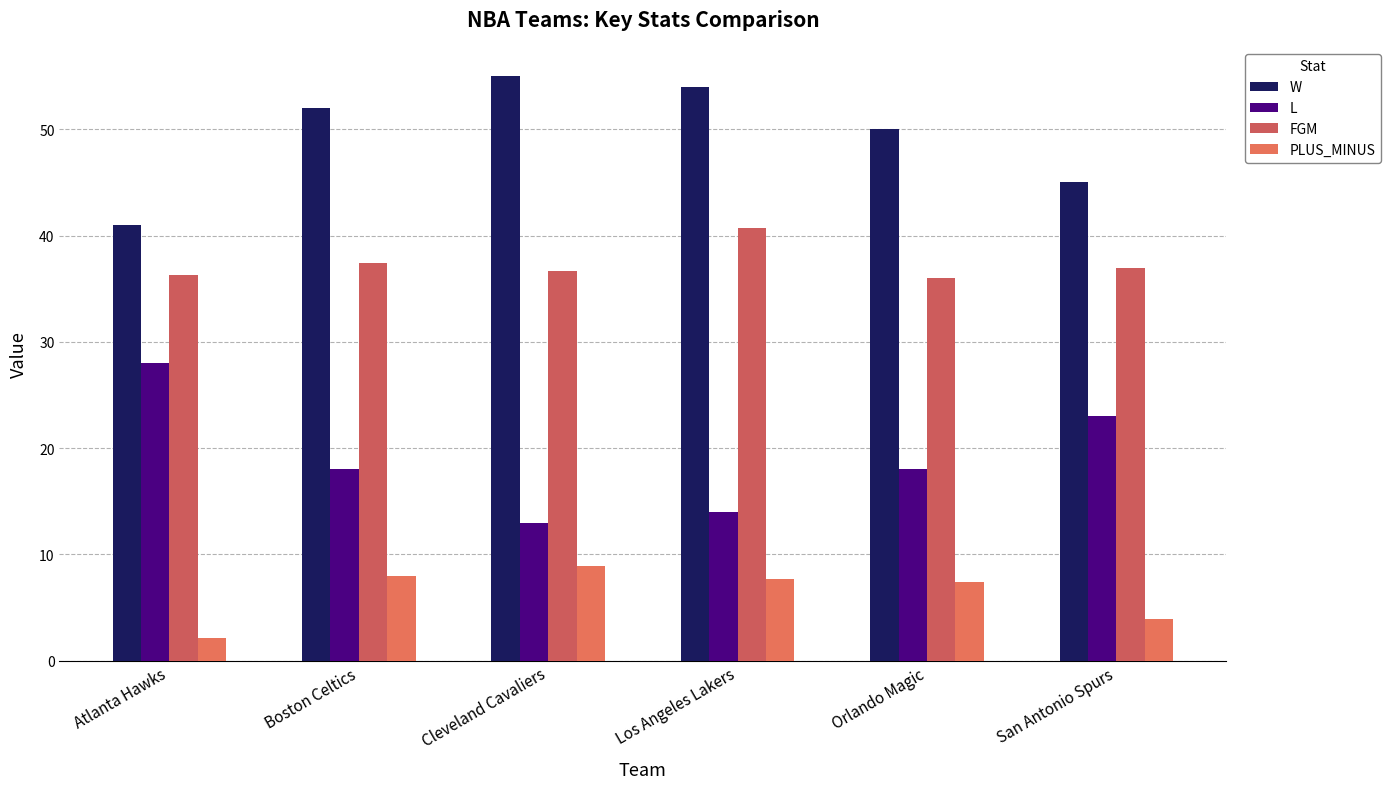

What is the sum of the FGM values at Orlando Magic and Los Angeles Lakers?

76.7